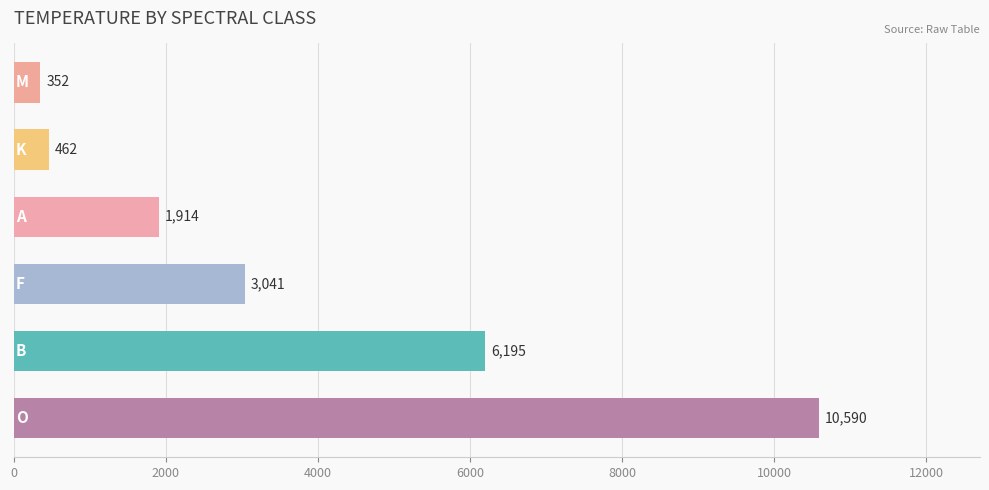

What is the maximum value shown in the chart?

10589.9